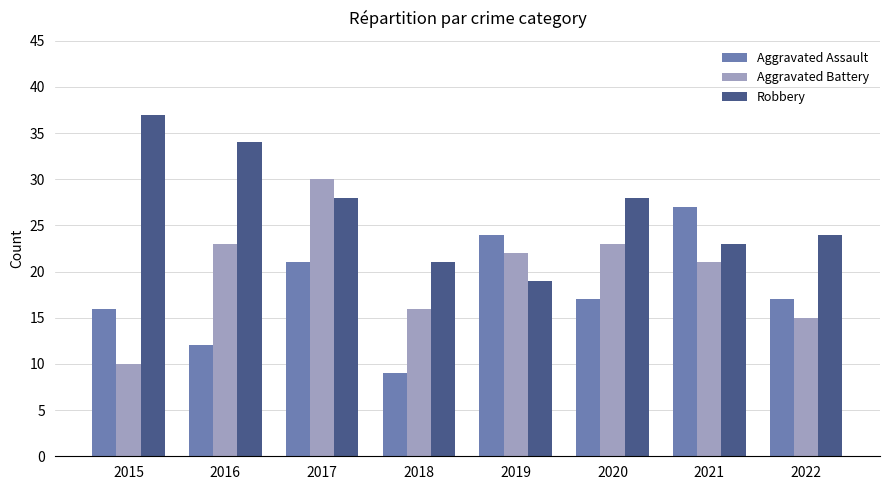

At which category is the sum across all series the highest?

2017